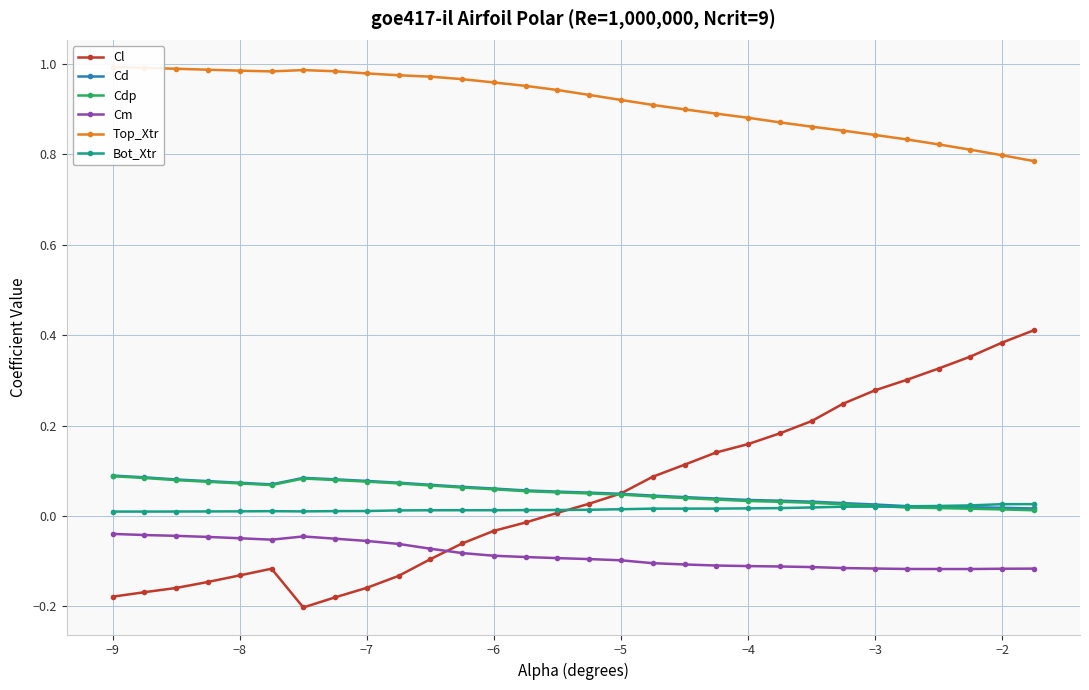

Count the number of categories in the chart.

30